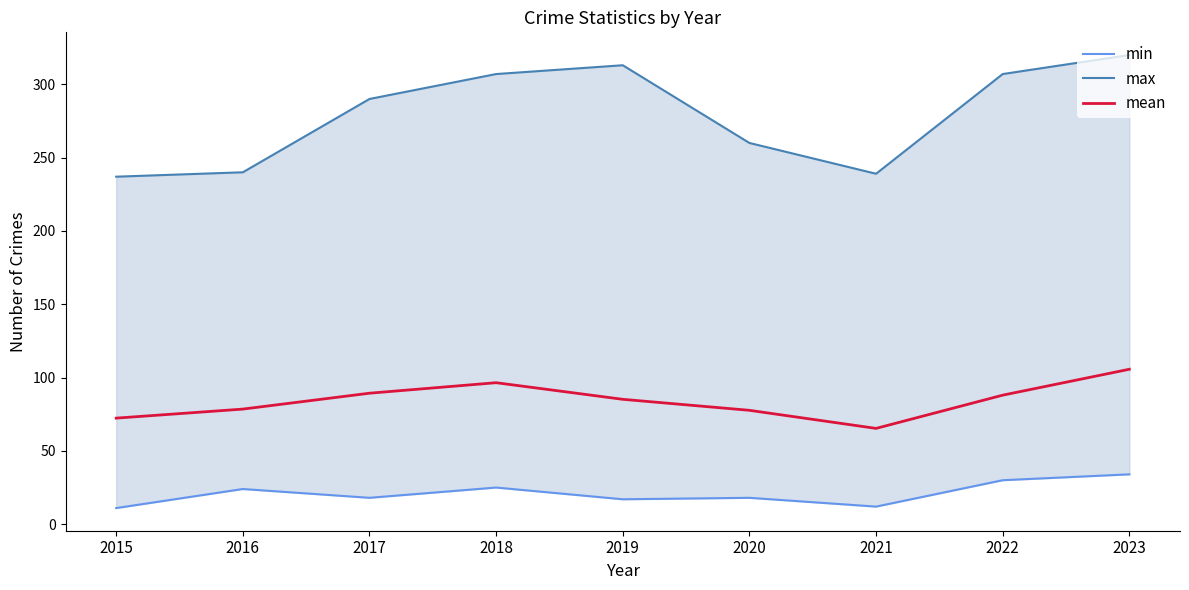

What is the difference between the maximum and minimum values in the min series?

23.0